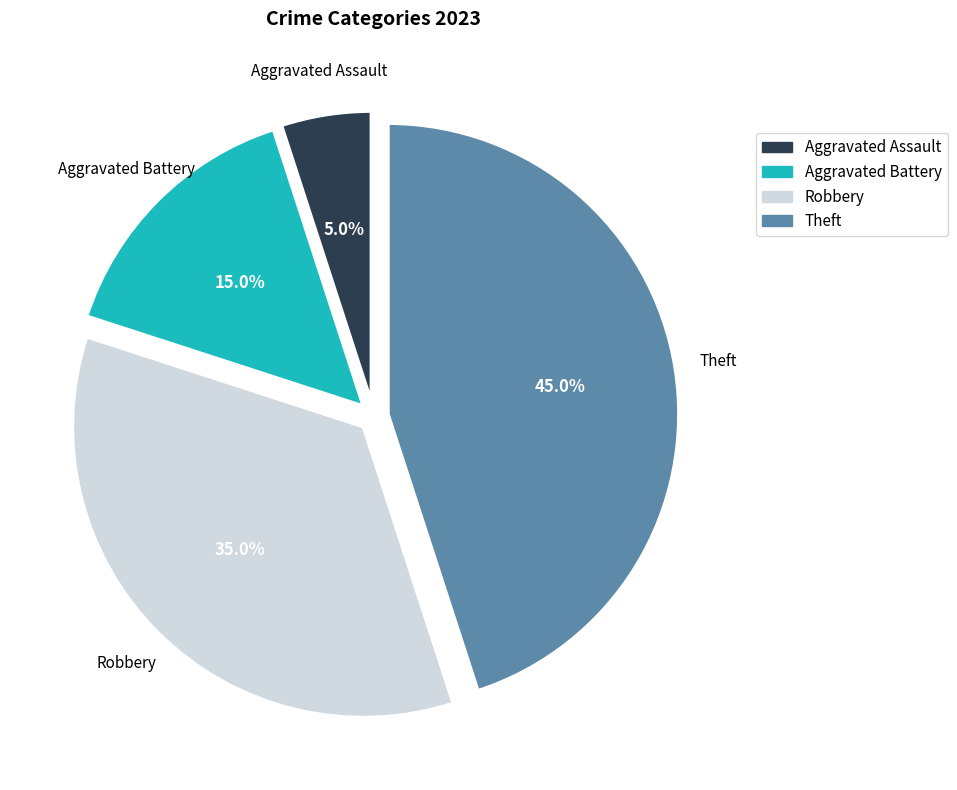

Rank the categories by value from lowest to highest.

Aggravated Assault, Aggravated Battery, Robbery, Theft